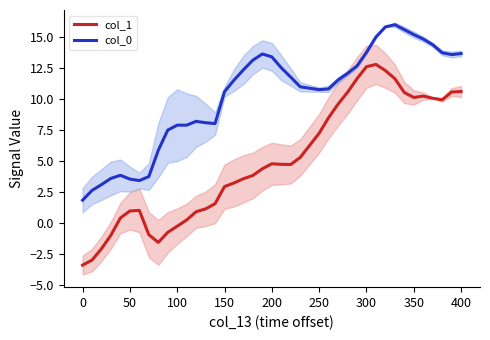

List the series in order of their peak value, highest first.

col_0, col_1